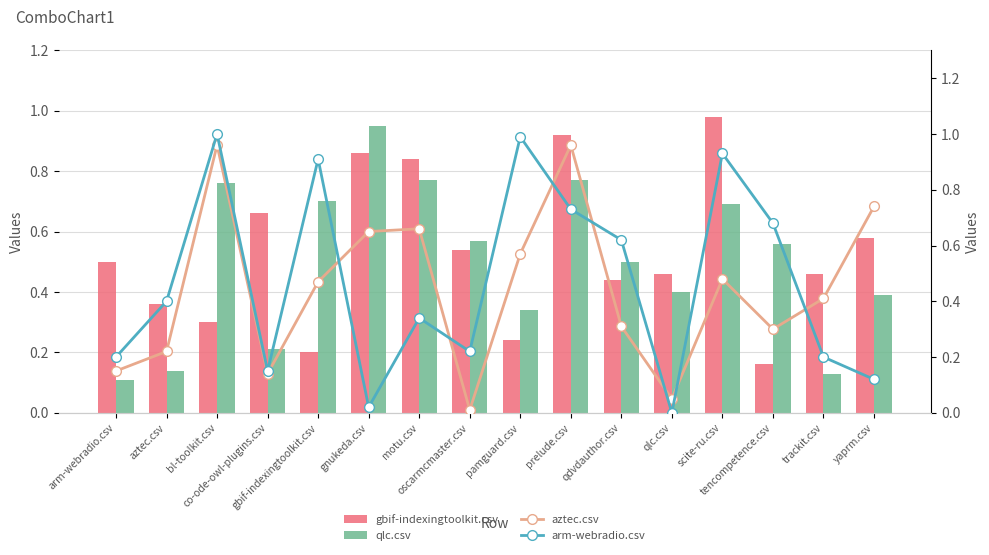

The qlc.csv series shows 0.1 at trackit.csv. True or false?

True